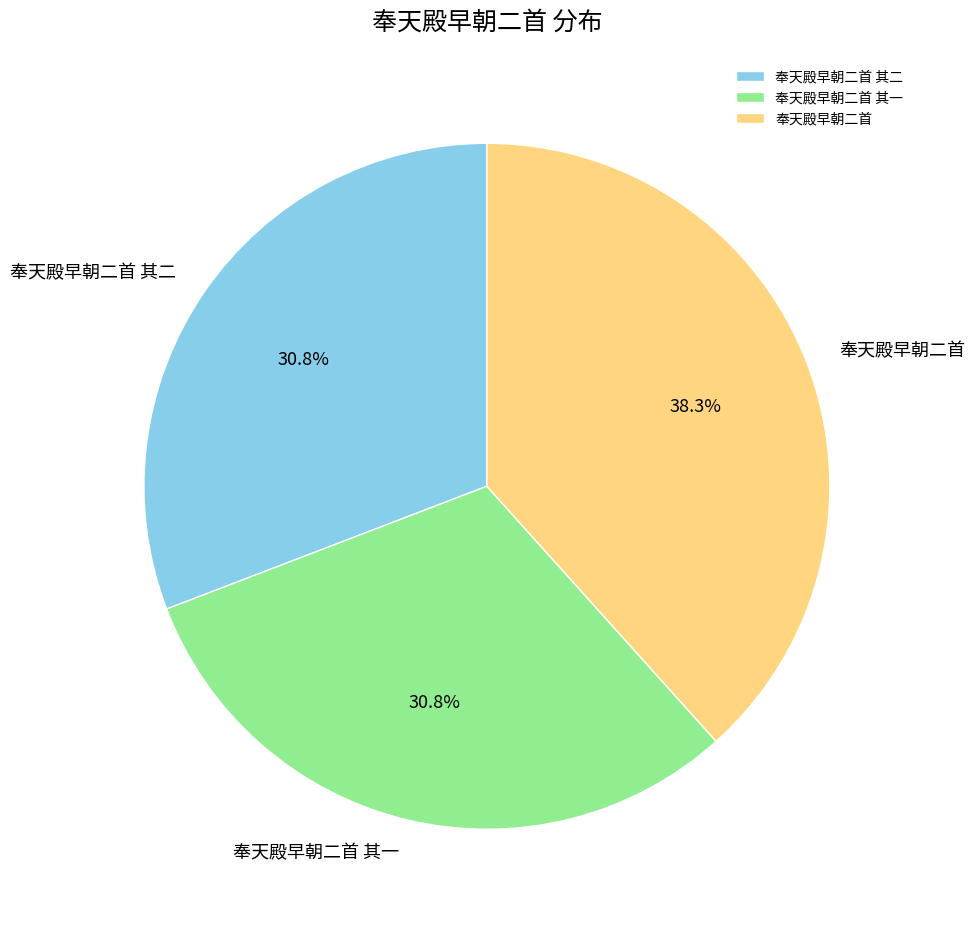

What percentage is NOT represented by 奉天殿早朝二首?

61.7%